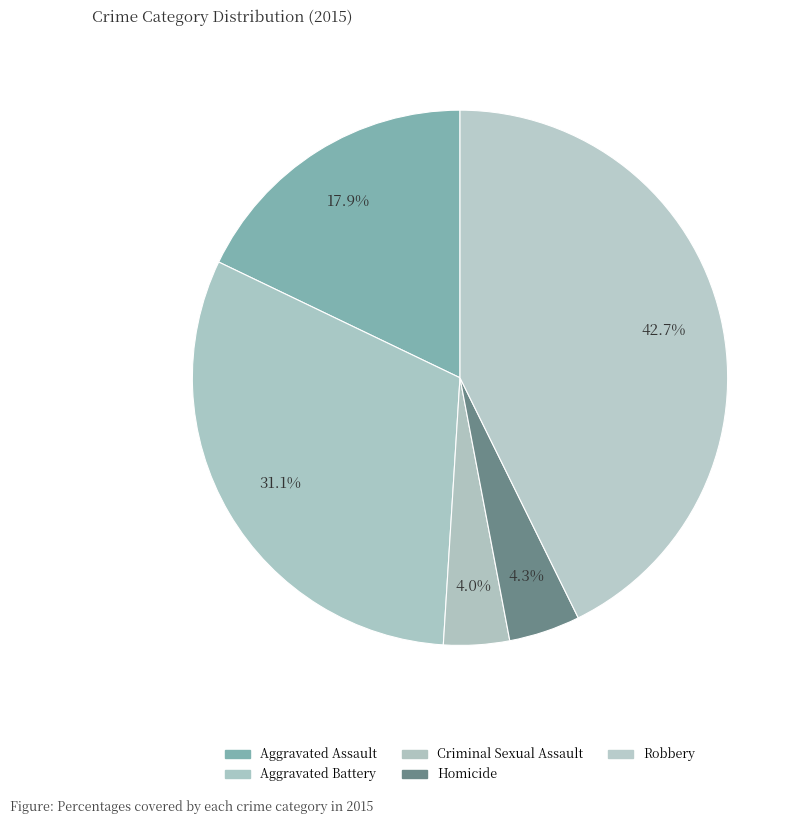

What is the smallest slice in the pie chart?

Criminal Sexual Assault